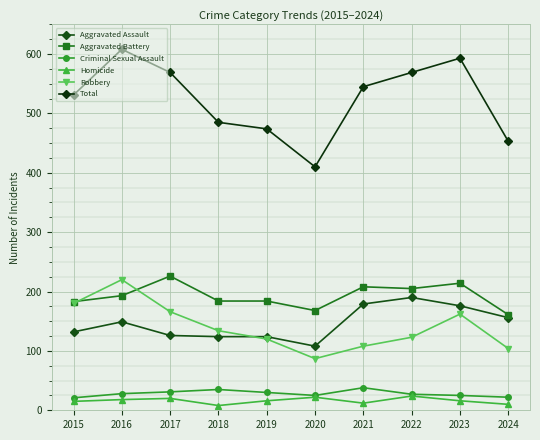

How many interior local valleys does the Total series have?

1